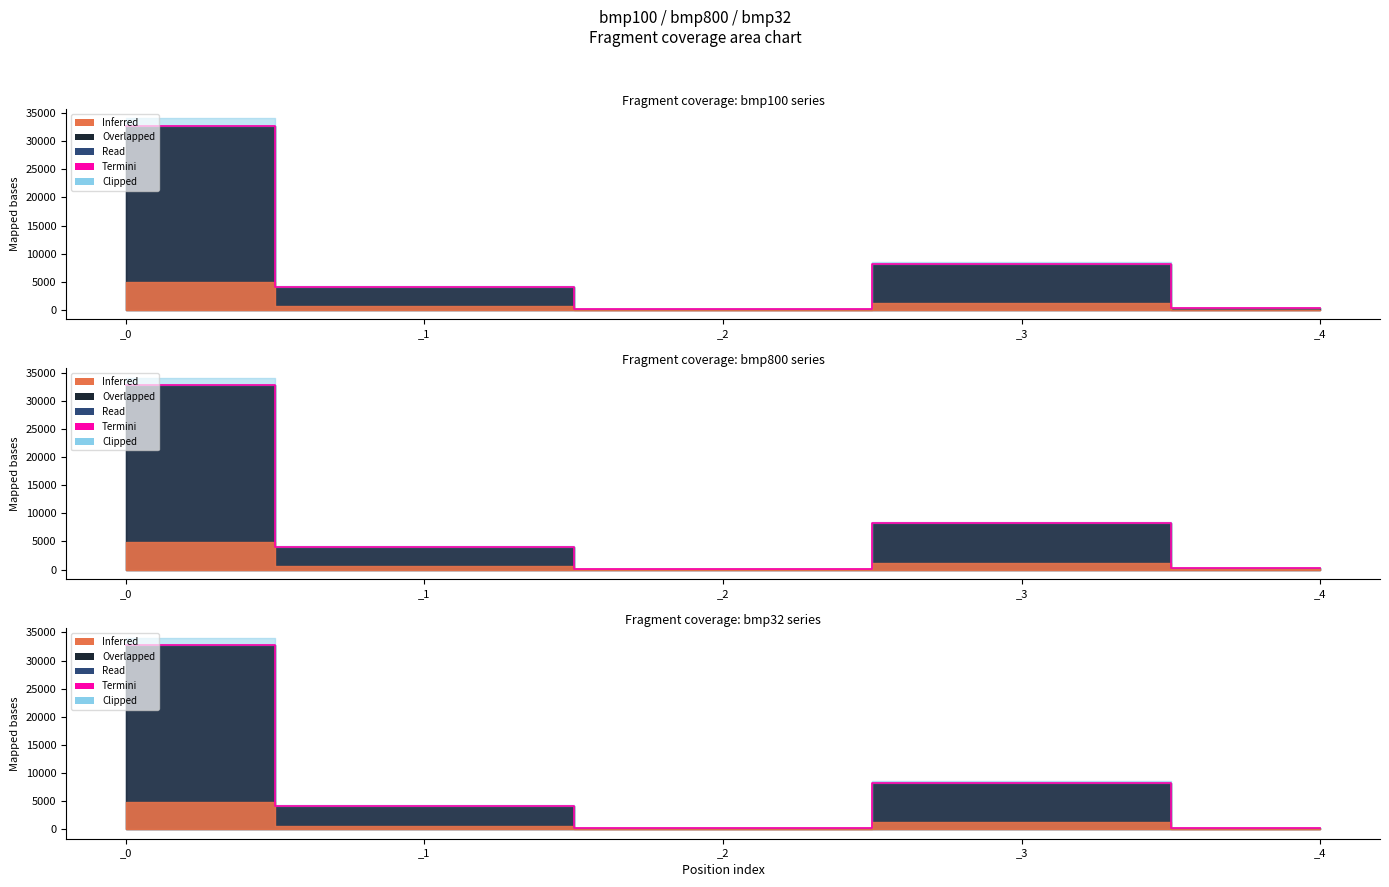

What is the greatest value displayed?

32768